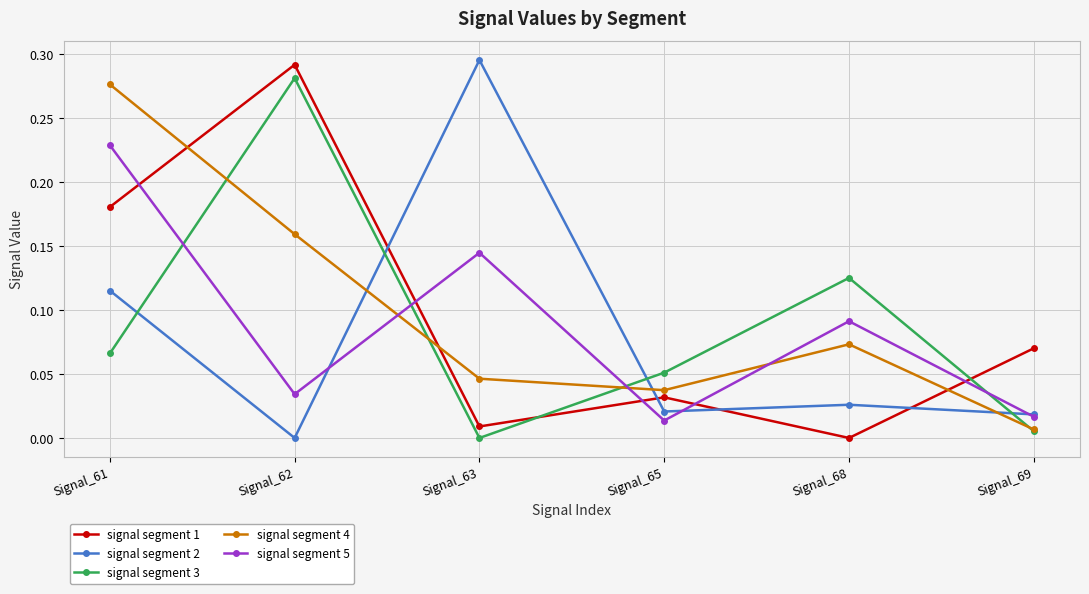

List the labels in order of signal segment 4 value, smallest first.

Signal_69, Signal_65, Signal_63, Signal_68, Signal_62, Signal_61